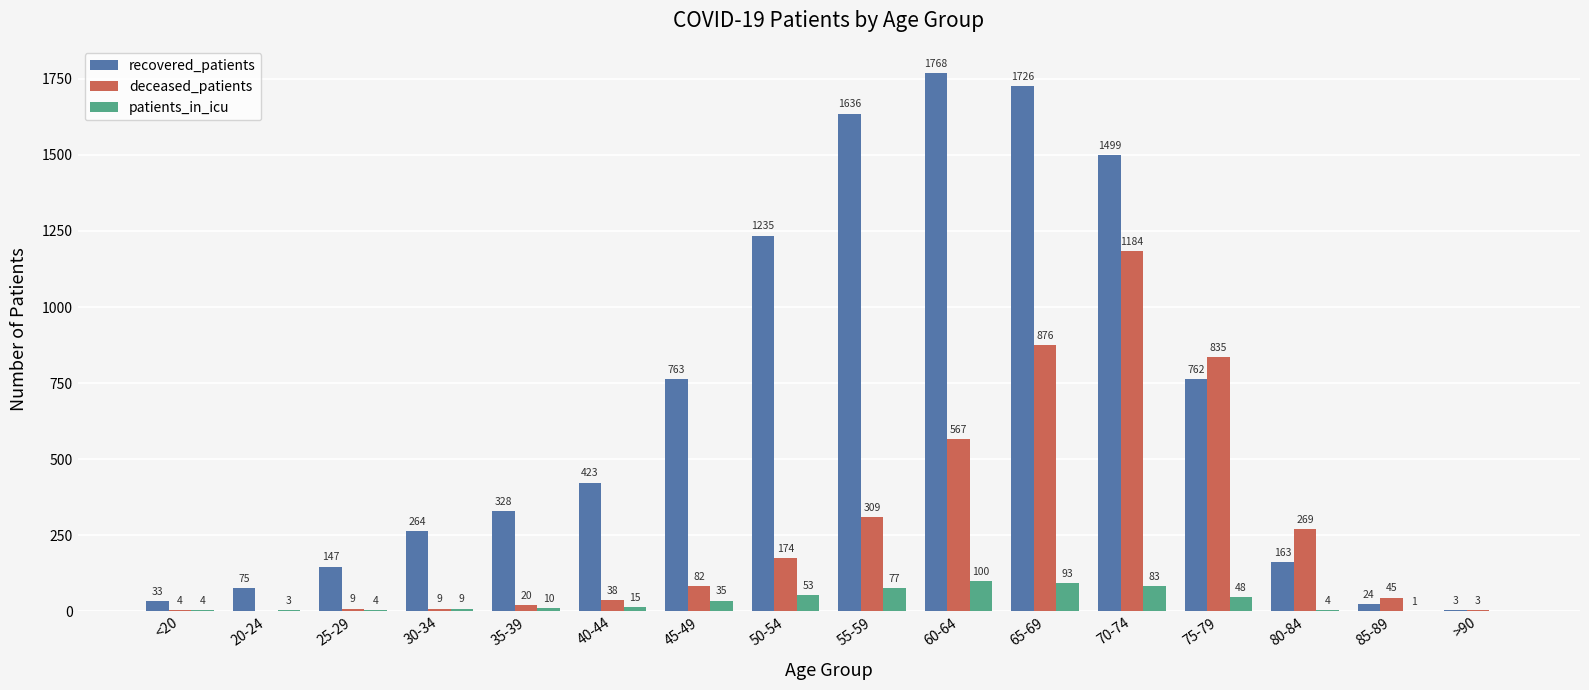

What are all the series names shown in the legend?

recovered_patients, deceased_patients, patients_in_icu